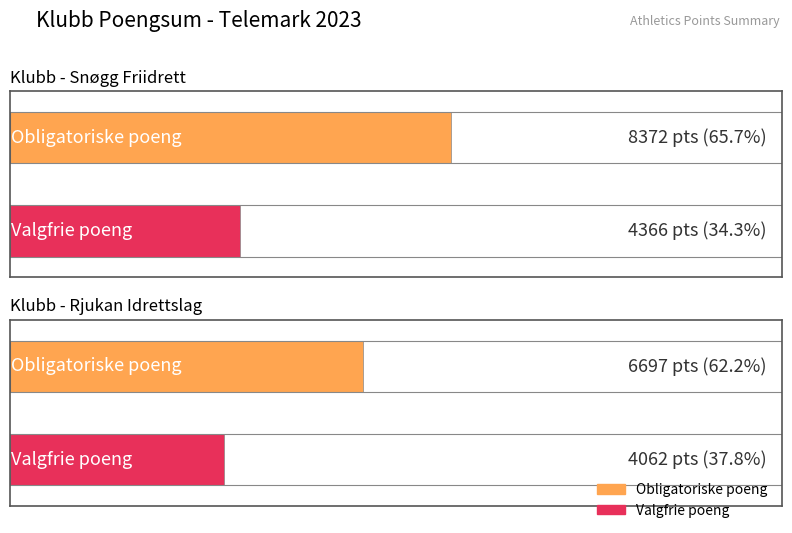

Which label corresponds to the smallest value in the chart?

Rjukan Idrettslag